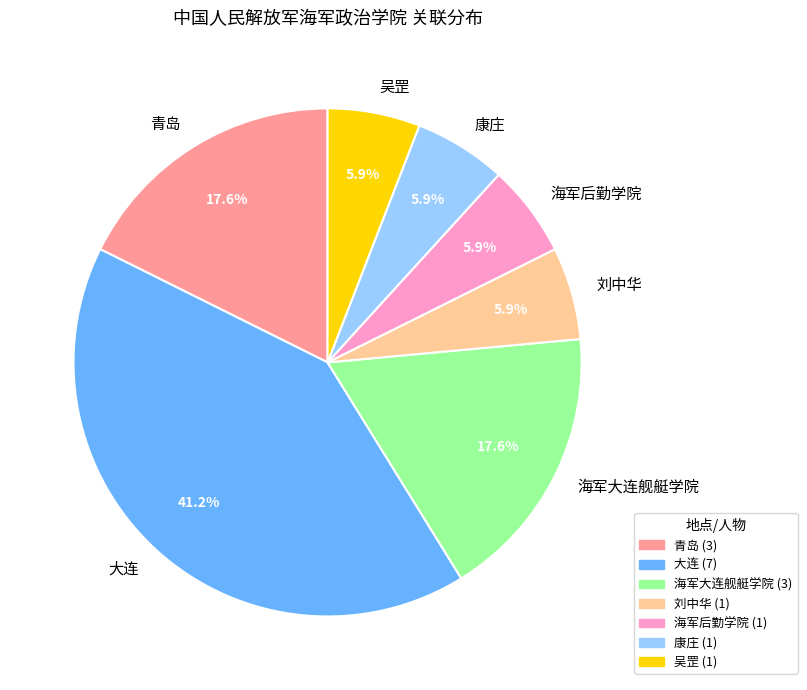

To the nearest percent, what portion does 海军大连舰艇学院 represent?

18%